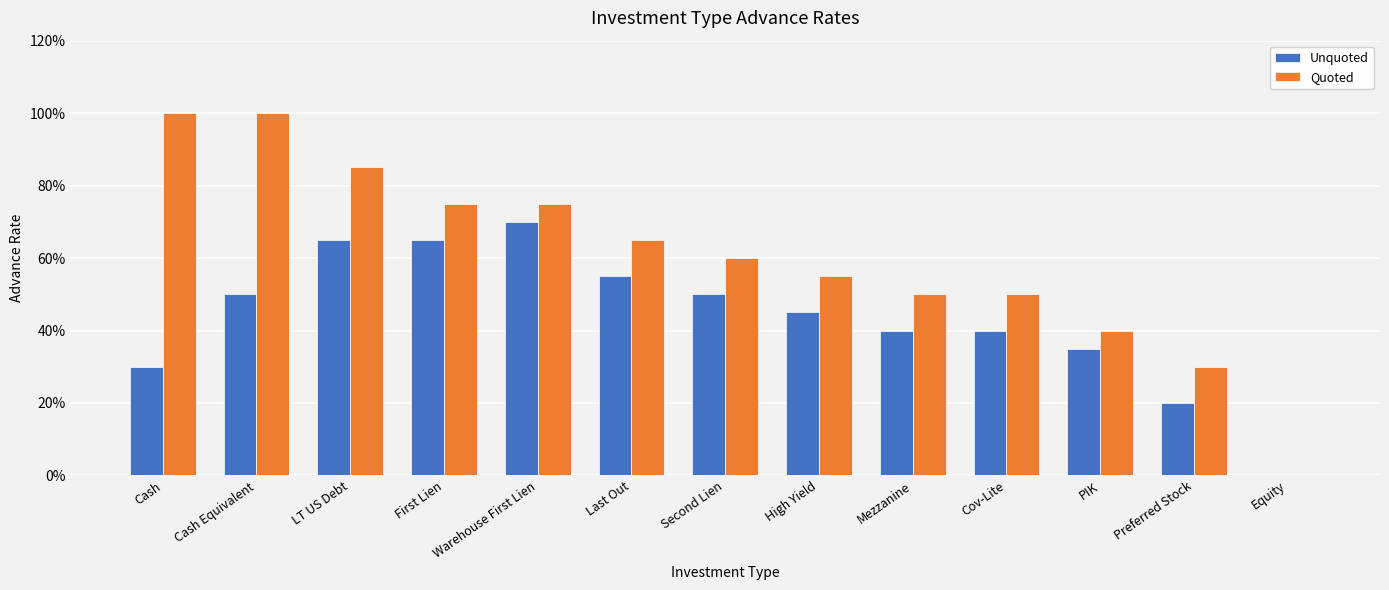

What are all the series names shown in the legend?

Unquoted, Quoted